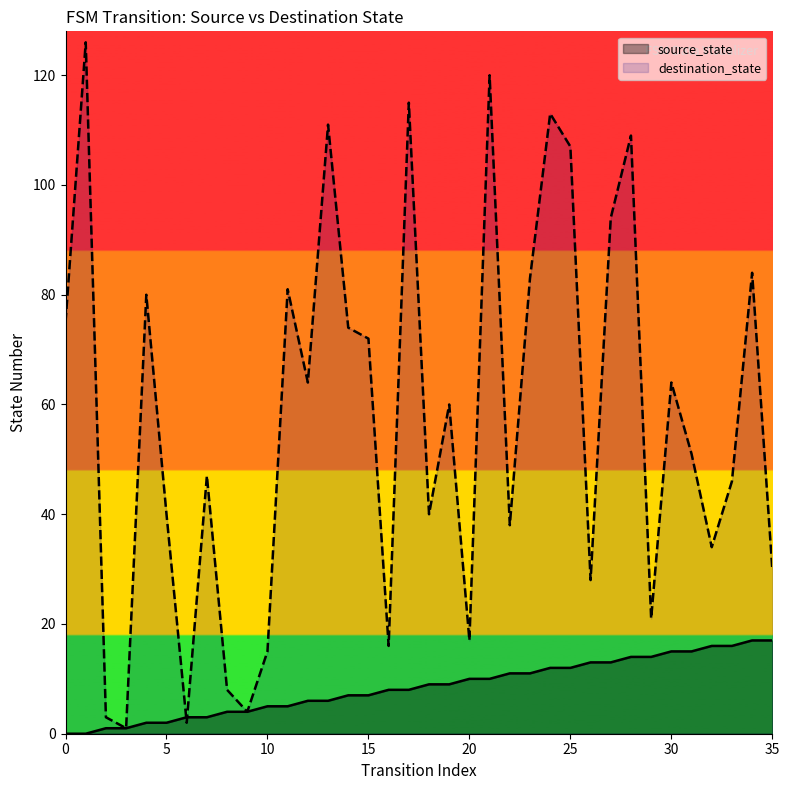

Count the number of data series in this chart.

2